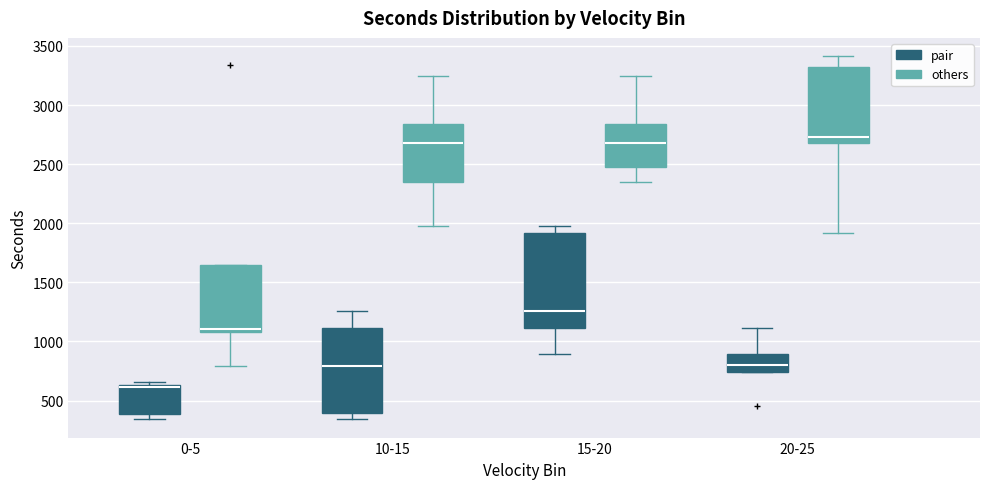

Reading left to right, read every box against the y-axis: the position of its median line, the range the box covers, and the ends of its whiskers. The values are not printed on the chart, so give them approximately, as read against the axis.

0-5 (pair): median 600, box 400 to 650, whiskers 350 to 650 (just above the box's upper edge)
0-5 (others): median 1100 (just above the box's lower edge), box 1100 to 1650, whiskers 800 to 1650
10-15 (pair): median 800, box 400 to 1100, whiskers 350 to 1250
10-15 (others): median 2700, box 2350 to 2850, whiskers 2000 to 3250
15-20 (pair): median 1250, box 1100 to 1900, whiskers 900 to 2000
15-20 (others): median 2700, box 2500 to 2850, whiskers 2350 to 3250
20-25 (pair): median 800, box 750 to 900, whiskers 750 to 1100
20-25 (others): median 2750, box 2700 to 3300, whiskers 1900 to 3400